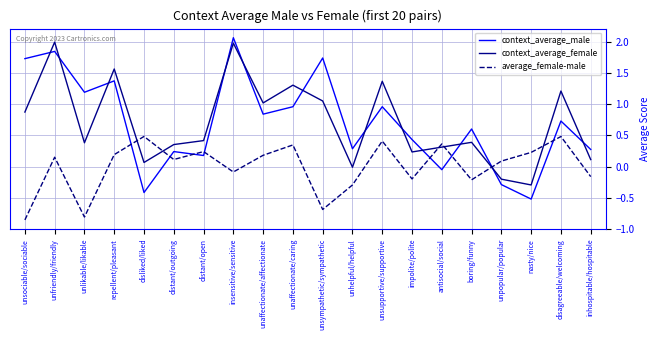

What position from the right is distant/open?

14